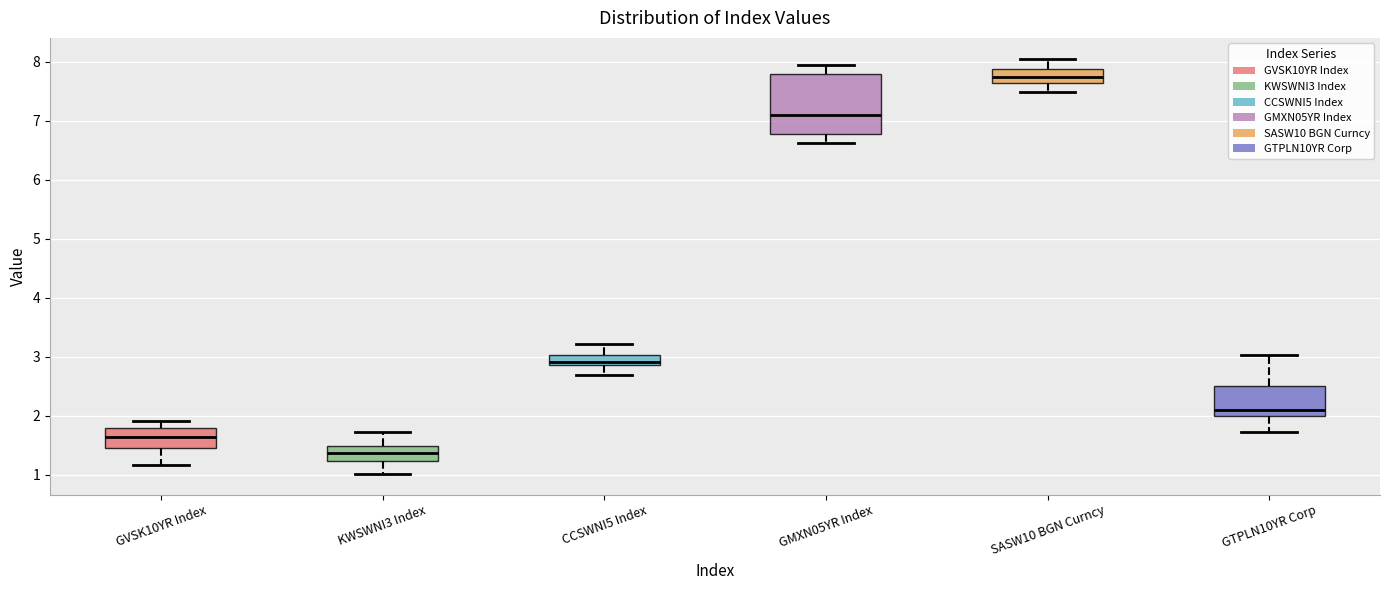

Which box has the lowest median line?

KWSWNI3 Index